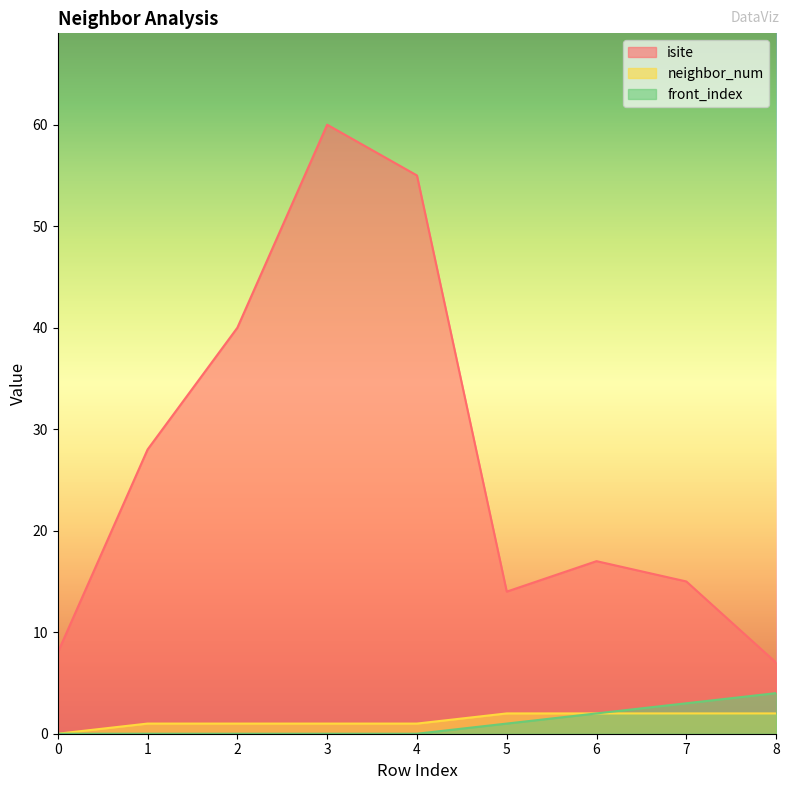

List the labels in order of neighbor_num value, smallest first.

0, 1, 2, 3, 4, 5, 6, 7, 8